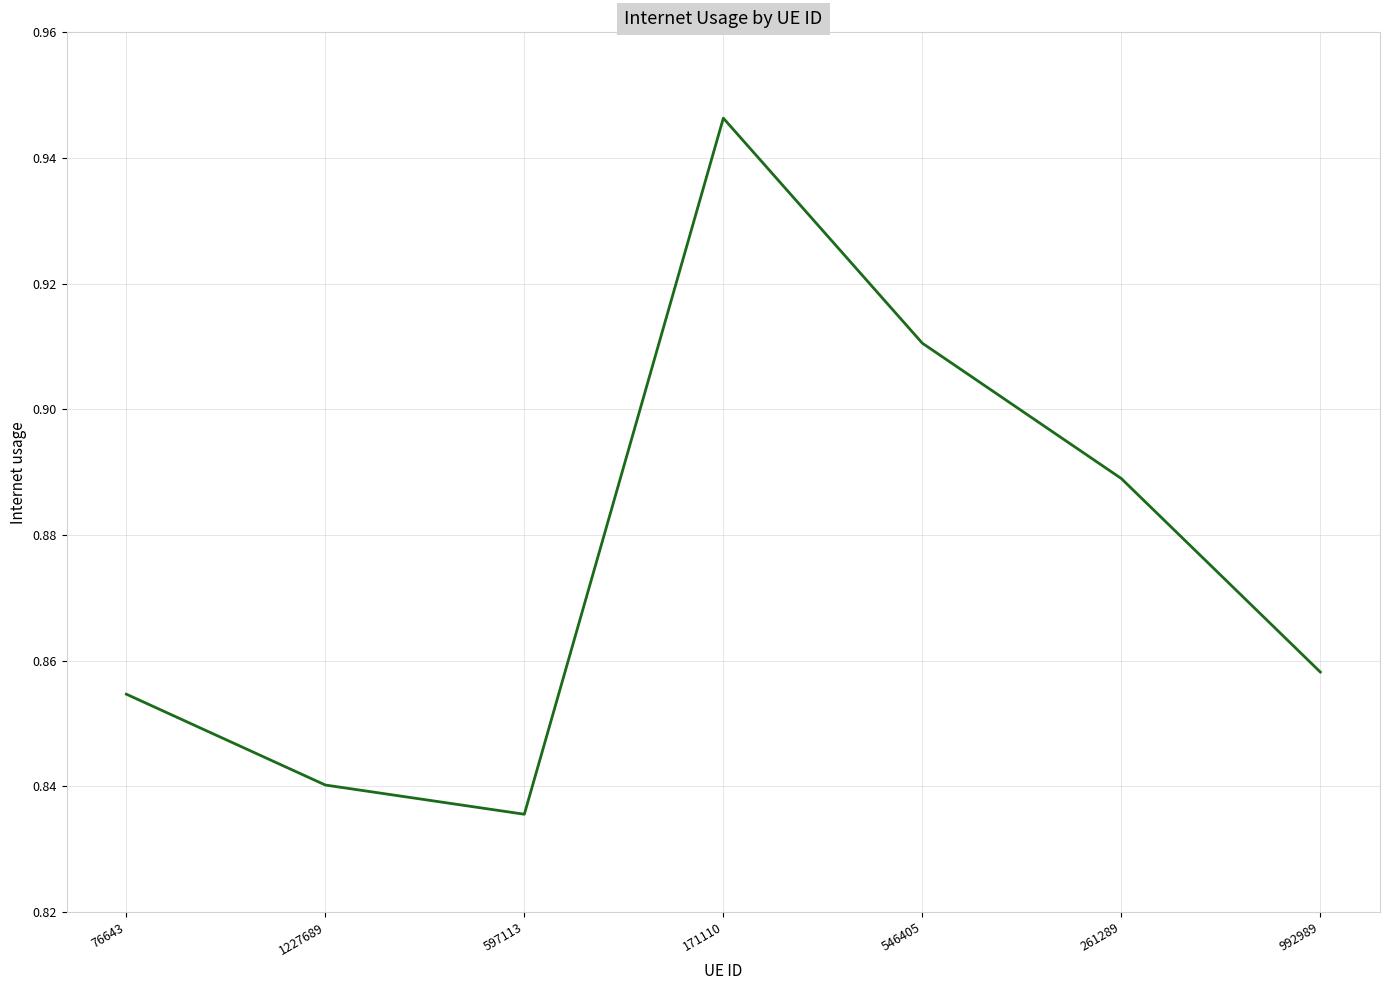

What position from the right is 546405?

3